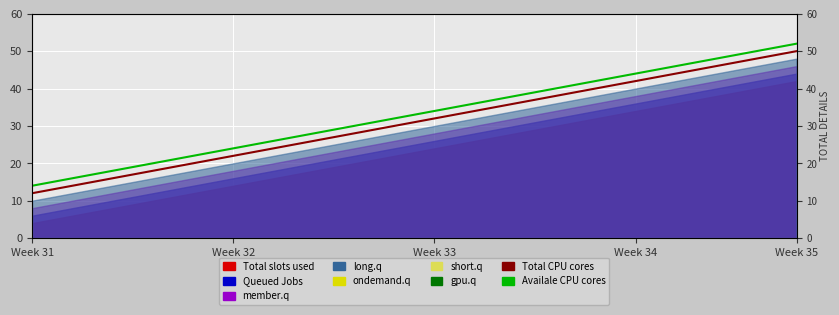

Reading left to right, what are all the values shown in this chart?

Total CPU cores: 12	14	16	18	20	22	24	26	28	30	32	34	36	38	40	42	44	46	48	50
Availale CPU cores: 14	16	18	20	22	24	26	28	30	32	34	36	38	40	42	44	46	48	50	52